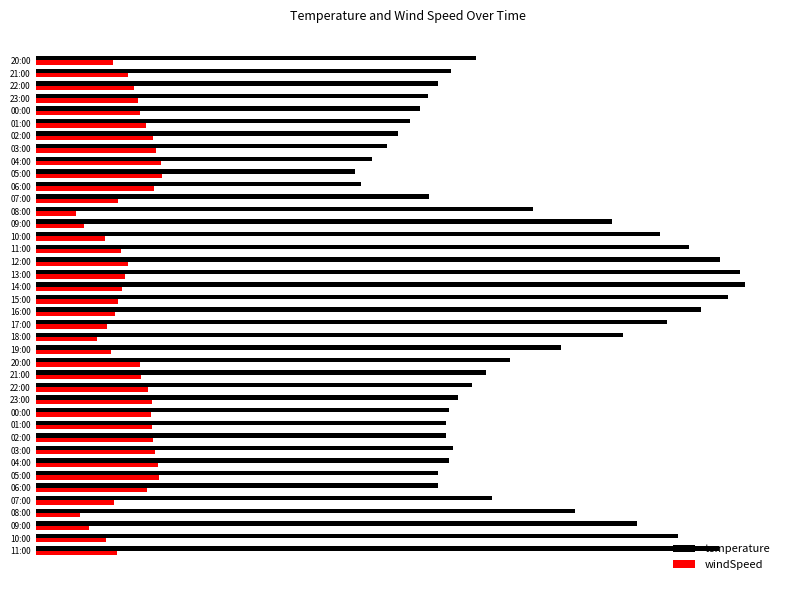

At which label does windSpeed first exceed 3?

22:00